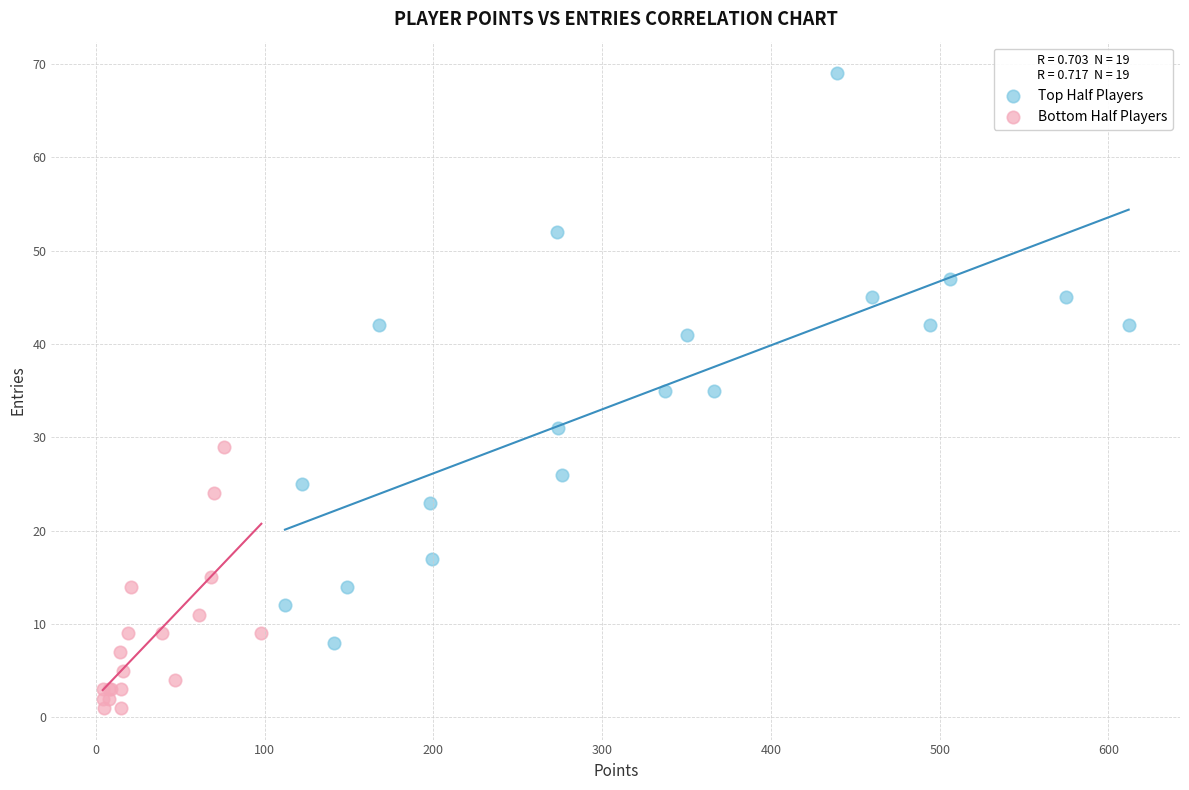

Which series reaches the minimum Y coordinate?

Bottom Half Players